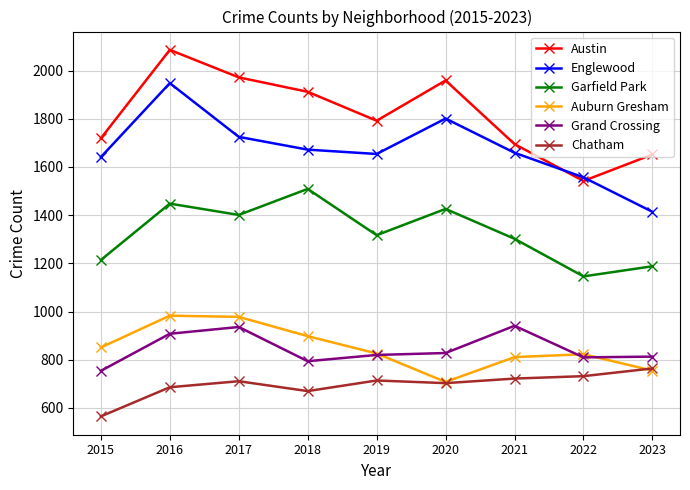

At how many categories does at least one series exceed 1627?

8